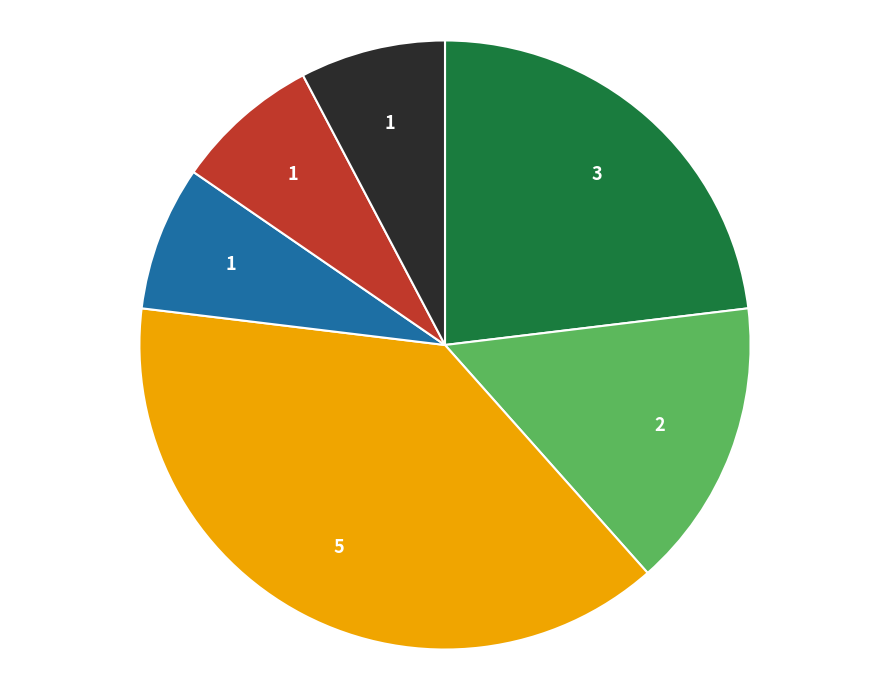

Does any single category account for the majority?

No